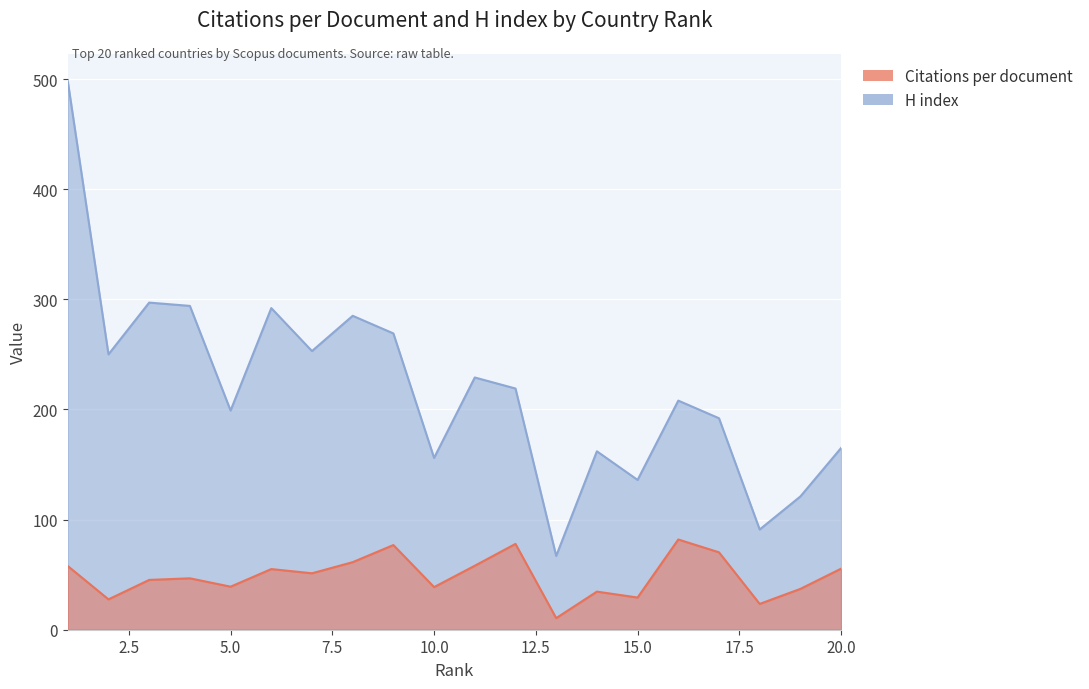

Rank the series by their average value, from lowest to highest.

Citations per document, H index